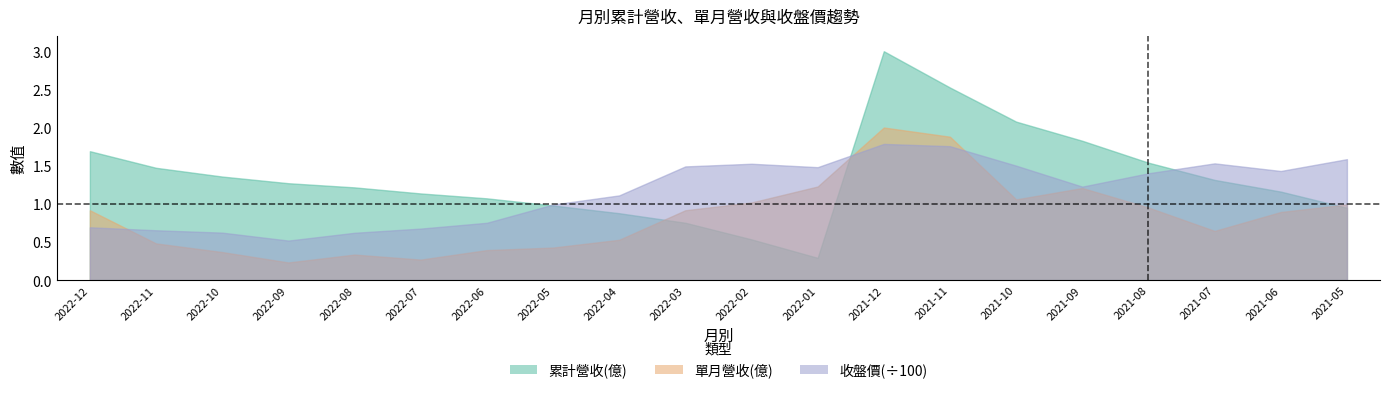

At which category is the sum across all series the highest?

2021-12